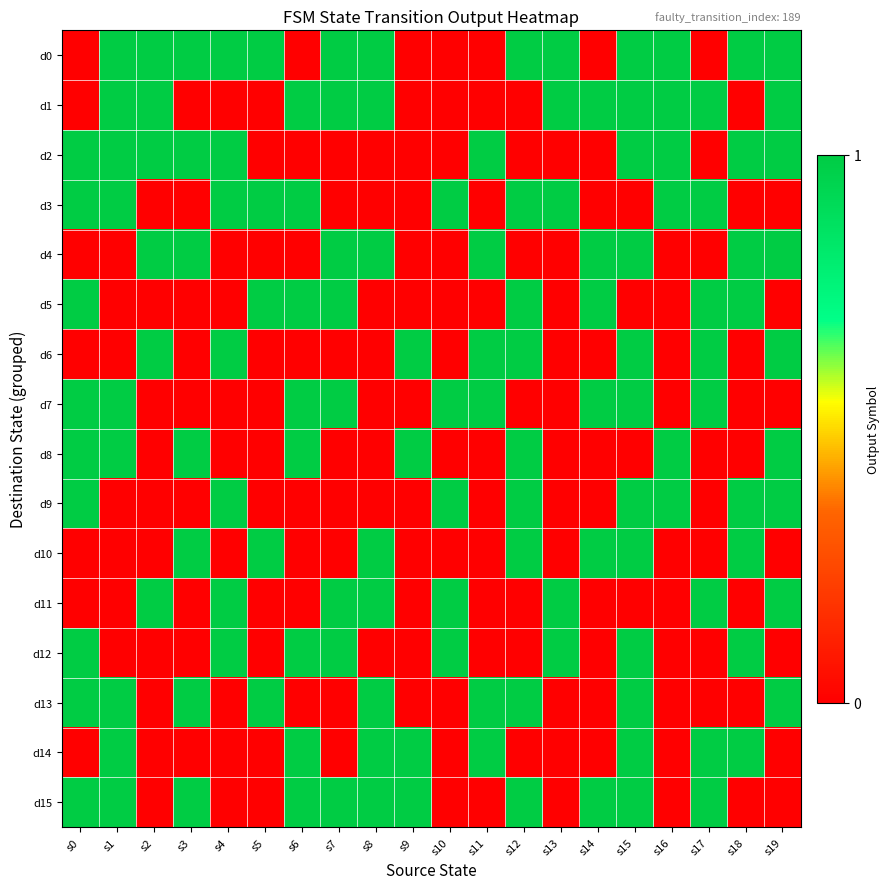

At how many categories does at least one series exceed 0?

20